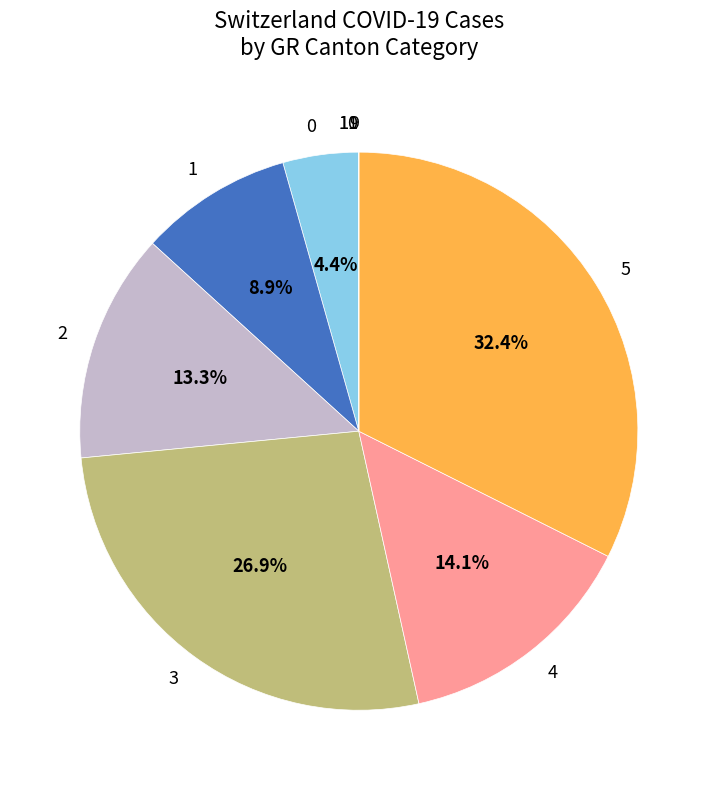

How many segments does this pie chart have?

6